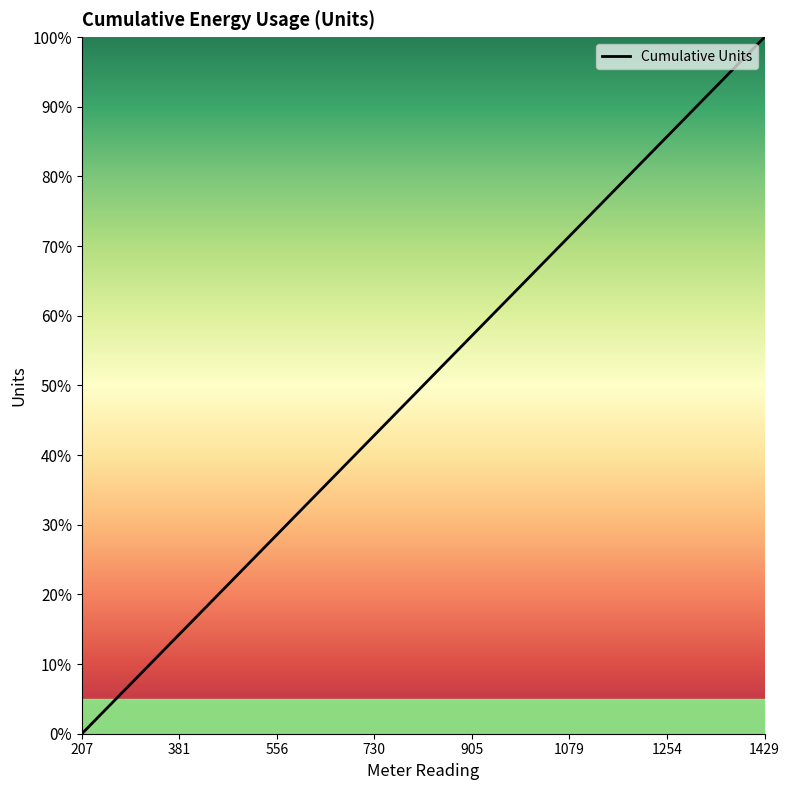

What is the difference between the maximum and minimum values?

100.0